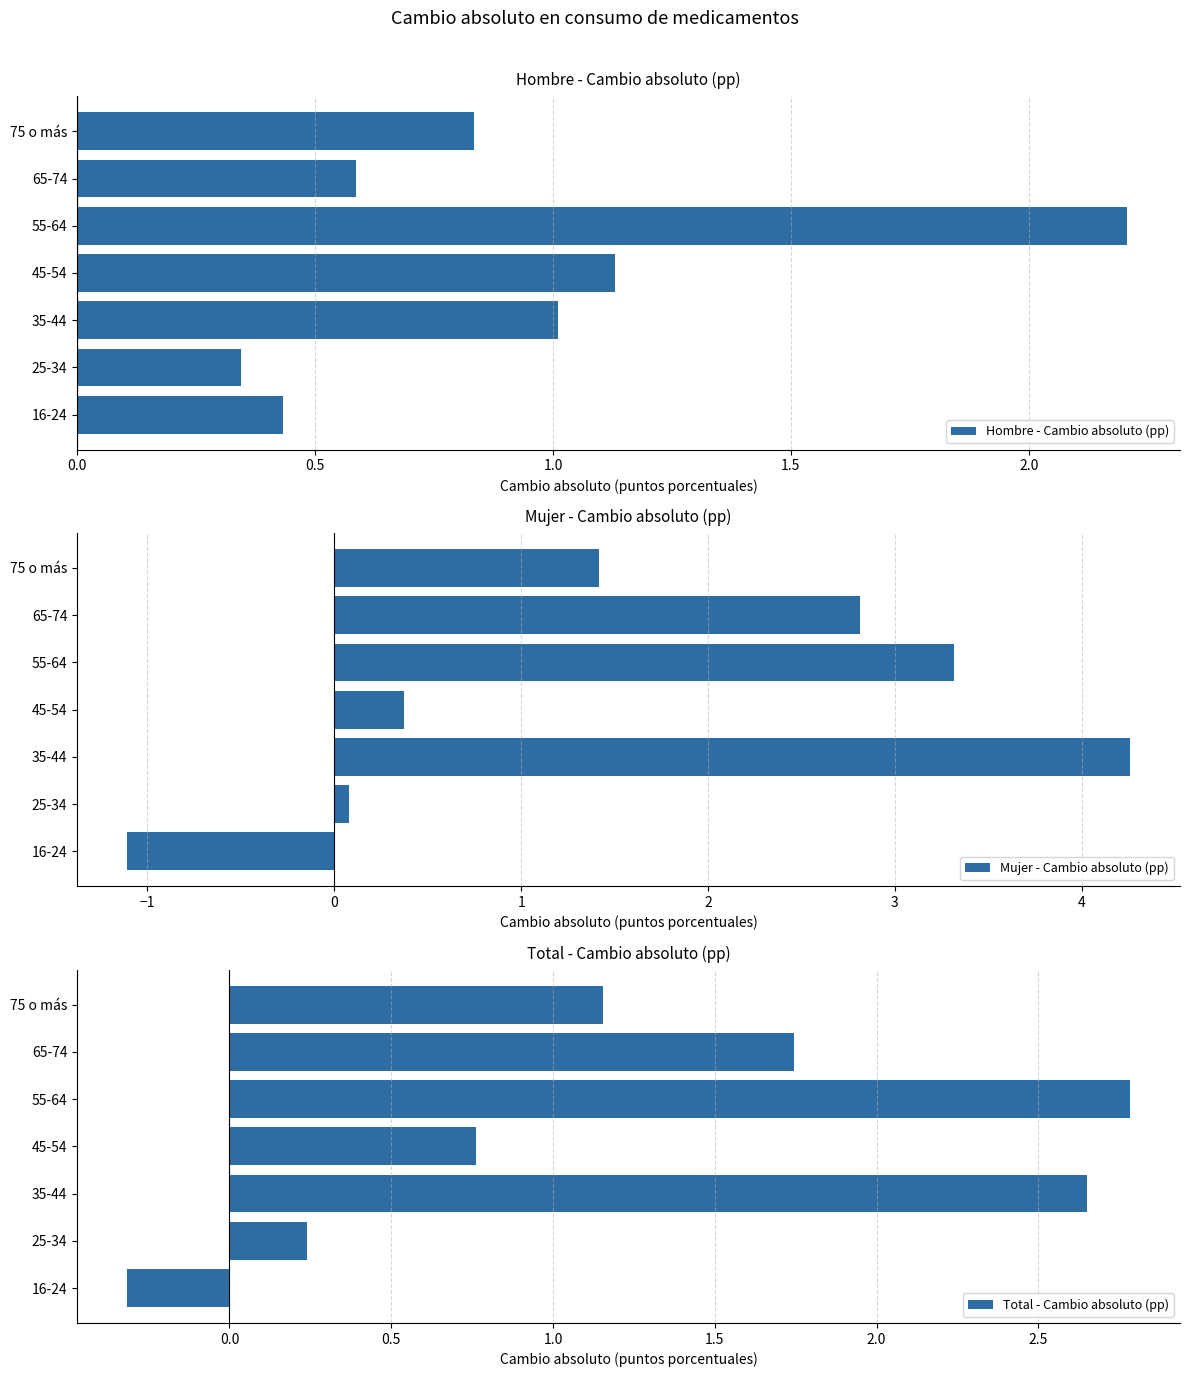

What is the minimum value shown in the chart?

-1.1